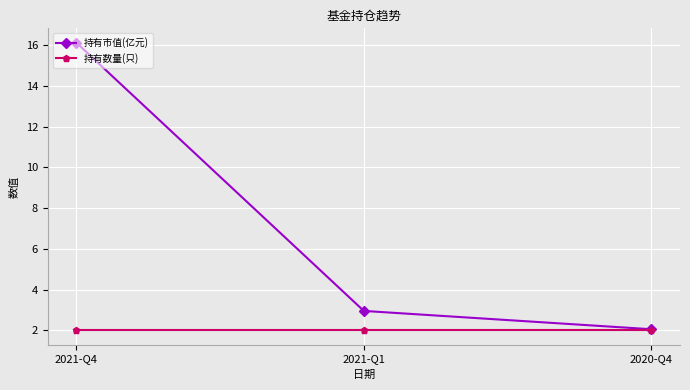

How many lines are shown in the chart?

2